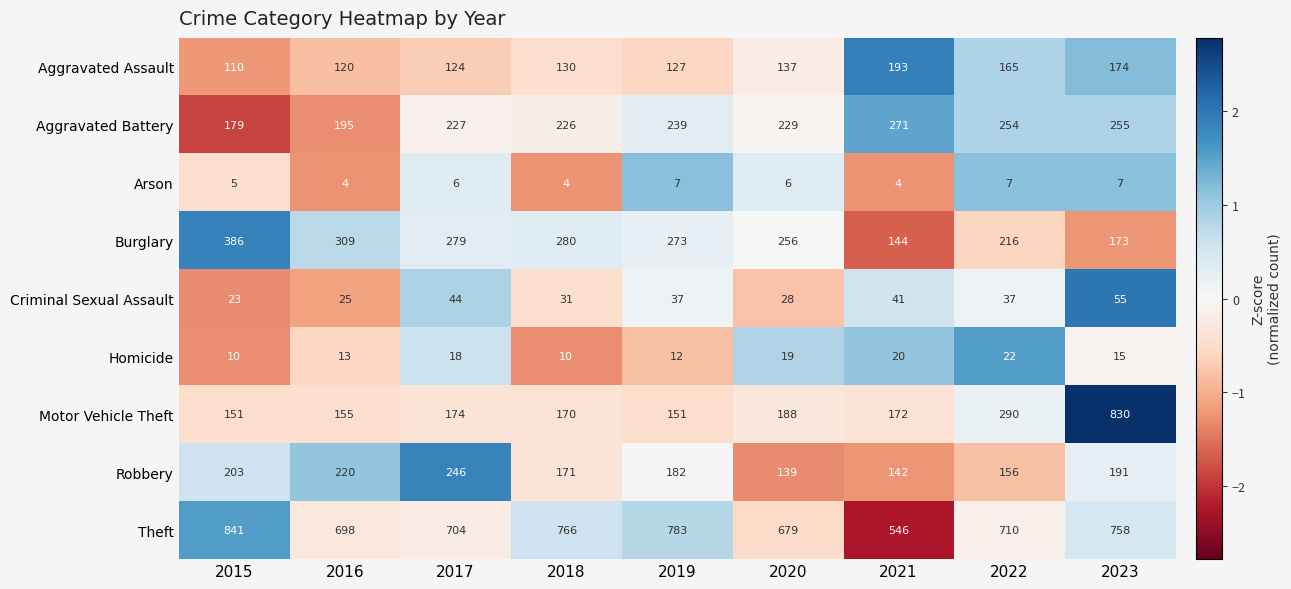

Which series has the widest spread of values?

Motor Vehicle Theft